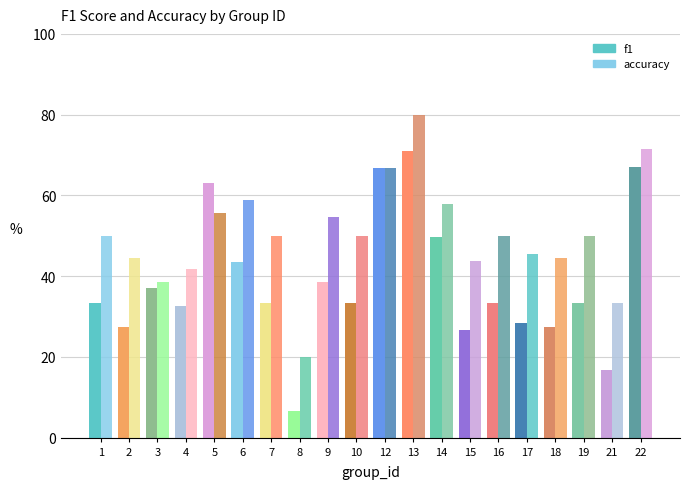

How many bars are there in total?

40